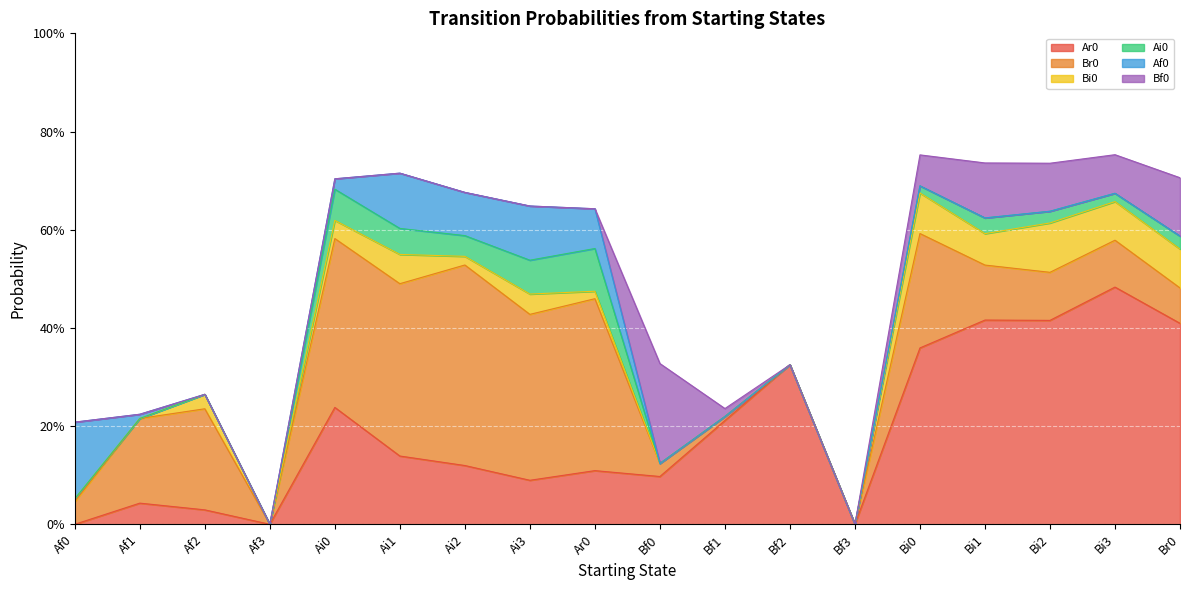

Rank the series by their maximum value, from highest to lowest.

Ar0, Br0, Bf0, Af0, Bi0, Ai0